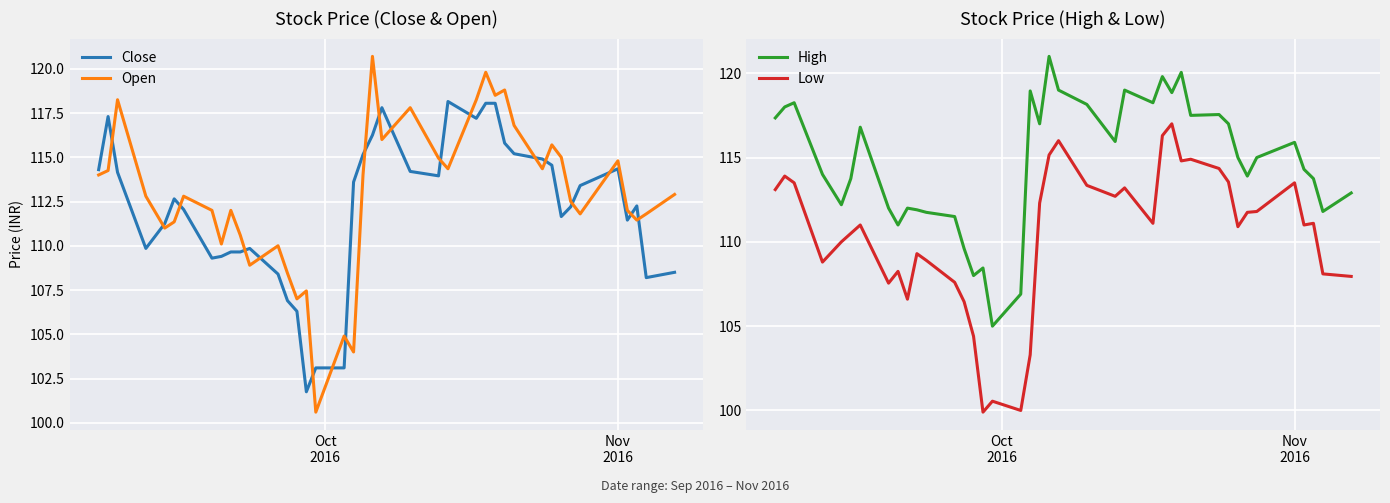

What is the minimum value for Open?

100.6